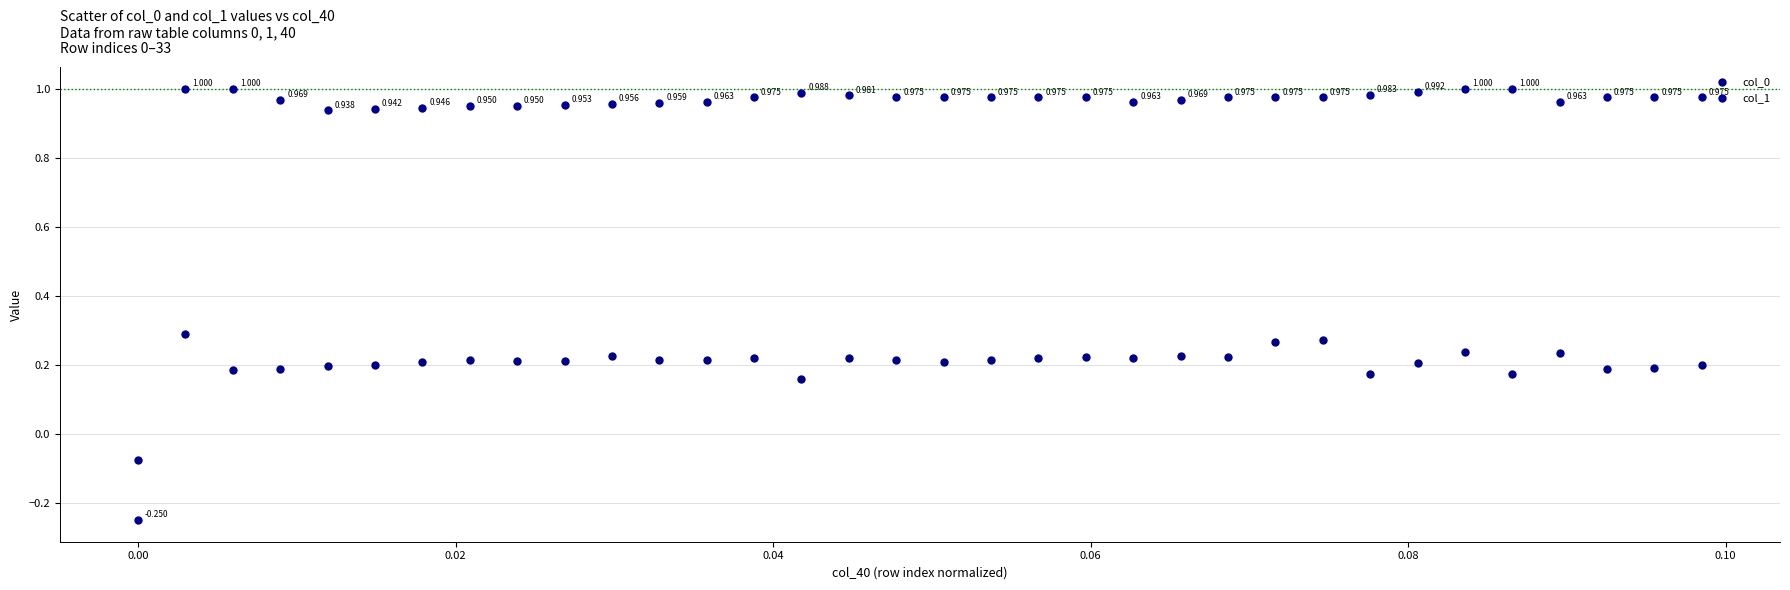

Which series contains the lowest Y value?

col_1